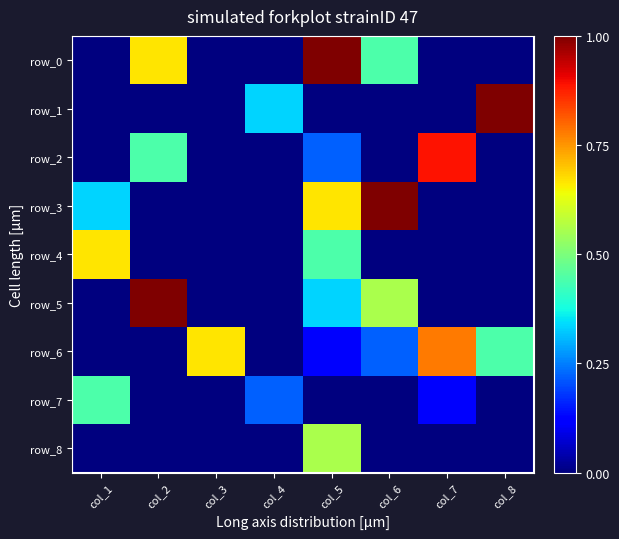

Reading left to right, list all the values displayed in this chart.

row_0: 0.0	0.7	0.0	0.0	1.0	0.4	0.0	0.0
row_1: 0.0	0.0	0.0	0.3	0.0	0.0	0.0	1.0
row_2: 0.0	0.4	0.0	0.0	0.2	0.0	0.9	0.0
row_3: 0.3	0.0	0.0	0.0	0.7	1.0	0.0	0.0
row_4: 0.7	0.0	0.0	0.0	0.4	0.0	0.0	0.0
row_5: 0.0	1.0	0.0	0.0	0.3	0.6	0.0	0.0
row_6: 0.0	0.0	0.7	0.0	0.1	0.2	0.8	0.4
row_7: 0.4	0.0	0.0	0.2	0.0	0.0	0.1	0.0
row_8: 0.0	0.0	0.0	0.0	0.6	0.0	0.0	0.0